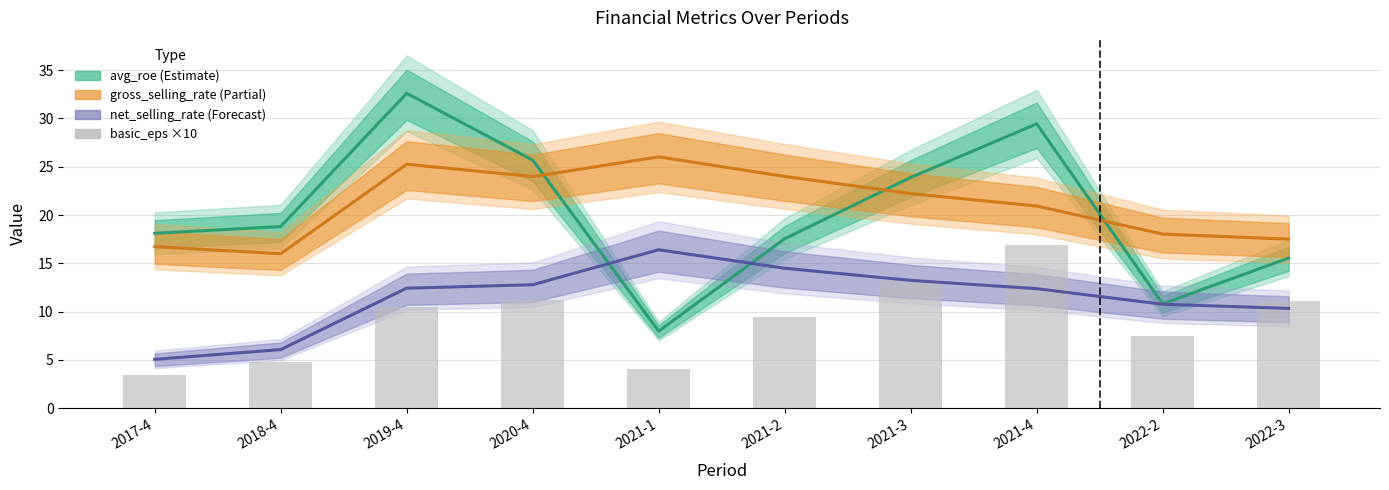

What is the minimum value shown in the chart?

3.4